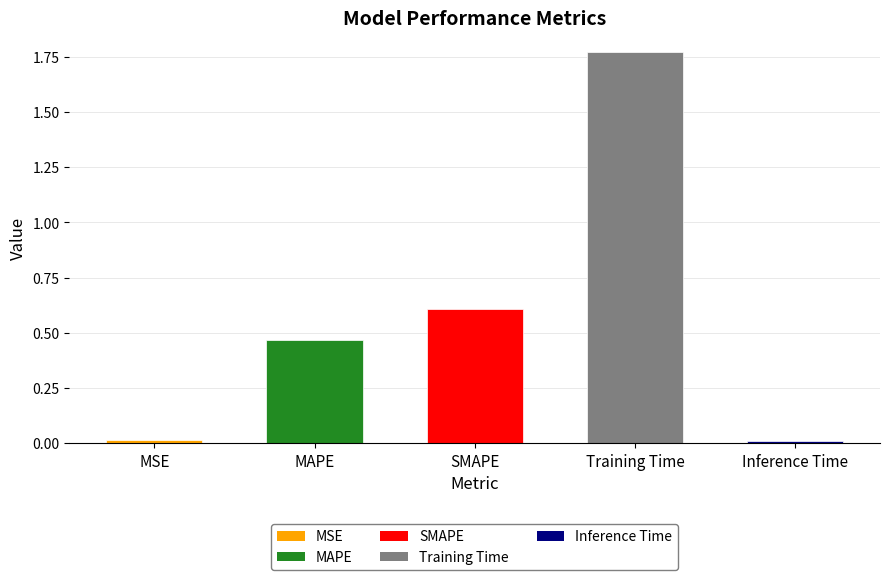

What is the sum of all values?

2.9